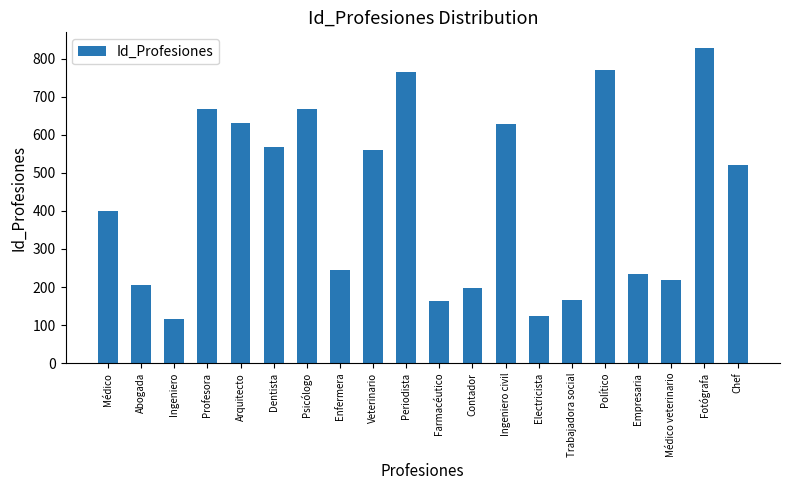

Which category has the lowest value across all series?

Ingeniero